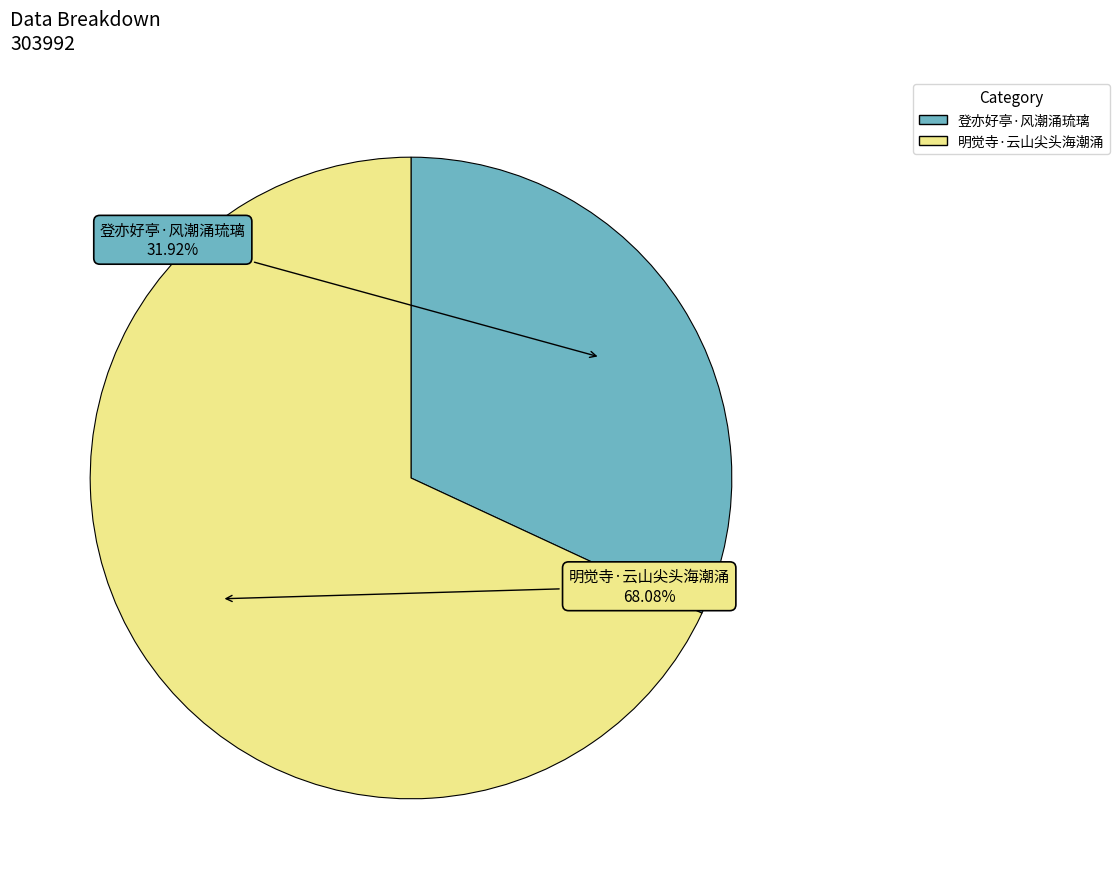

Does any single category account for the majority?

Yes